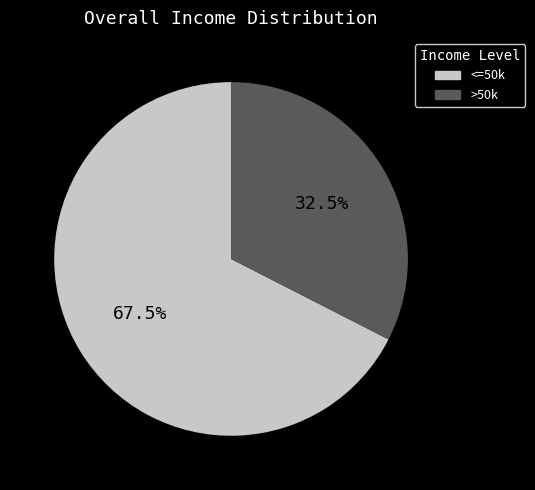

Does any single category account for the majority?

Yes